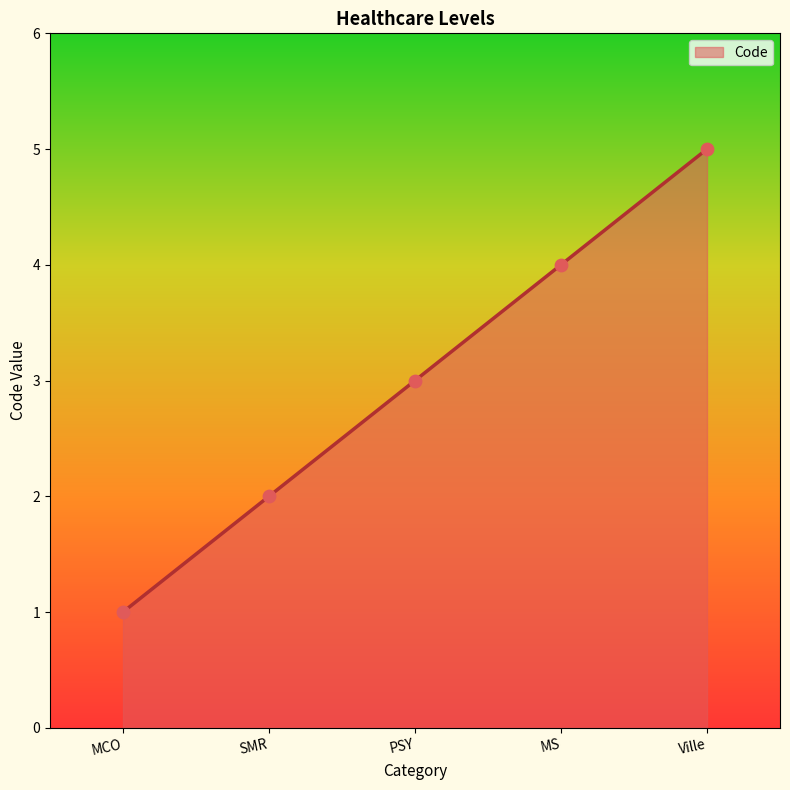

Which has a higher value, Ville or MCO?

Ville